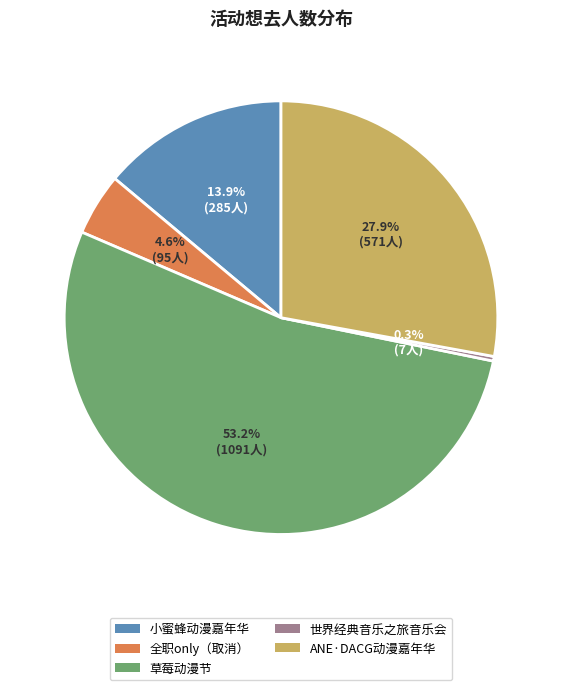

Does any single category account for the majority?

Yes